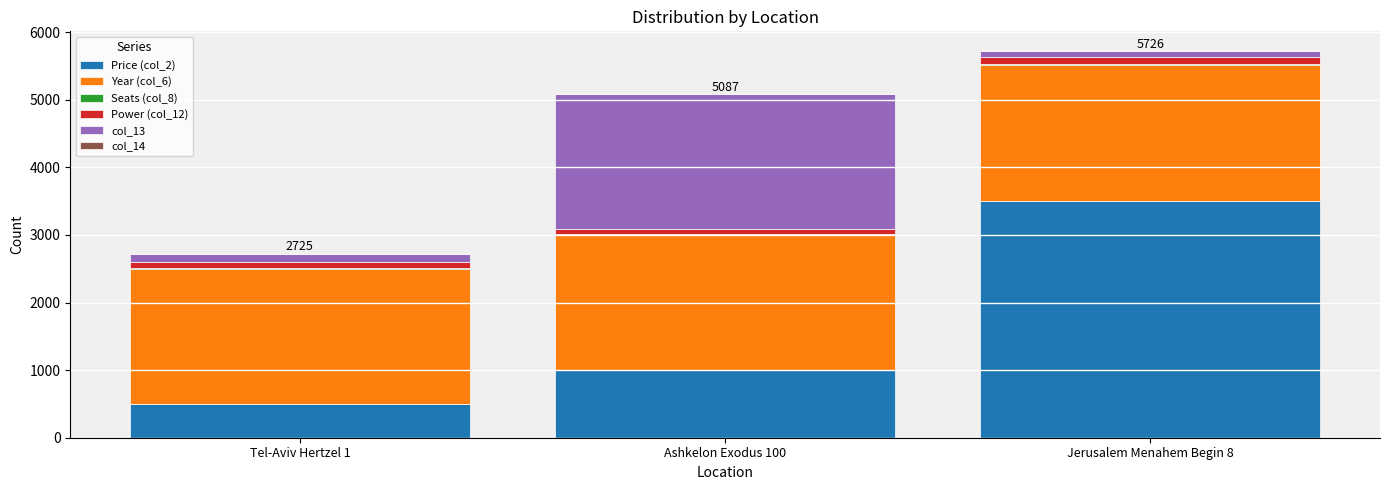

What is the label of the 2nd bar from the left?

Ashkelon Exodus 100